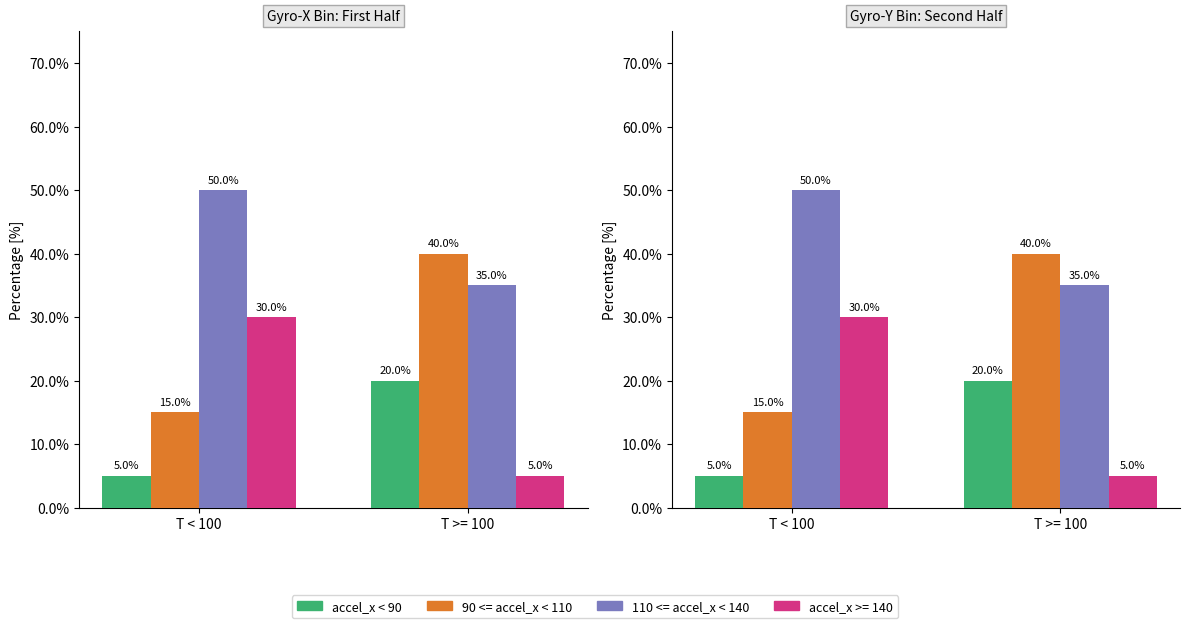

What is the minimum value shown in the chart?

5